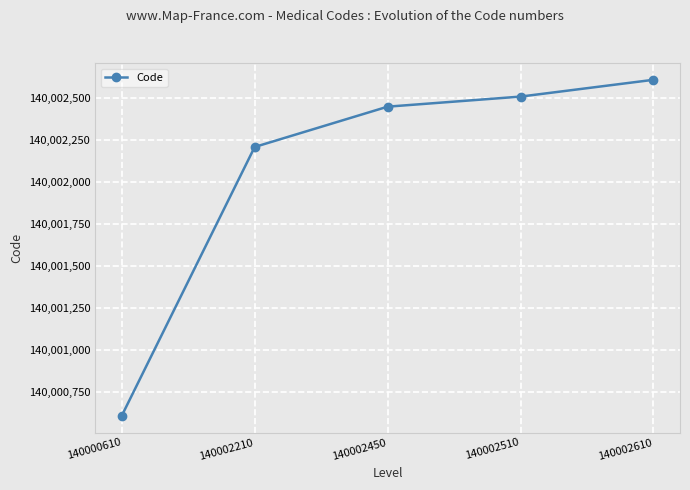

Reading right to left, what are all the values shown in this chart?

140002610	140002510	140002450	140002210	140000610